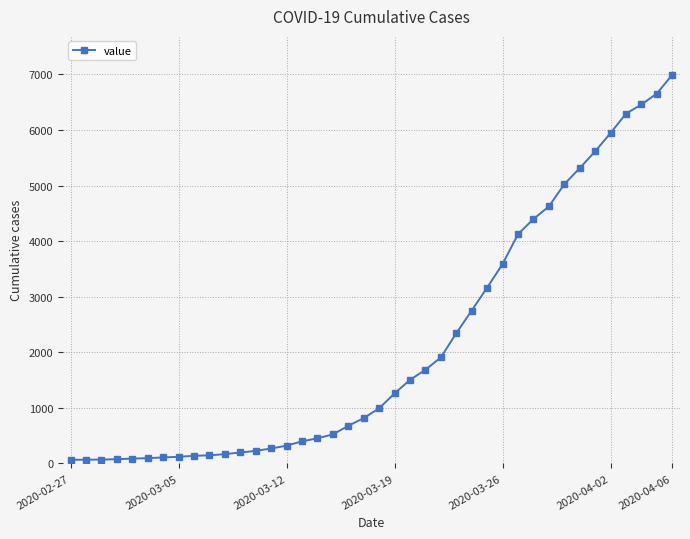

What is the average value?

2142